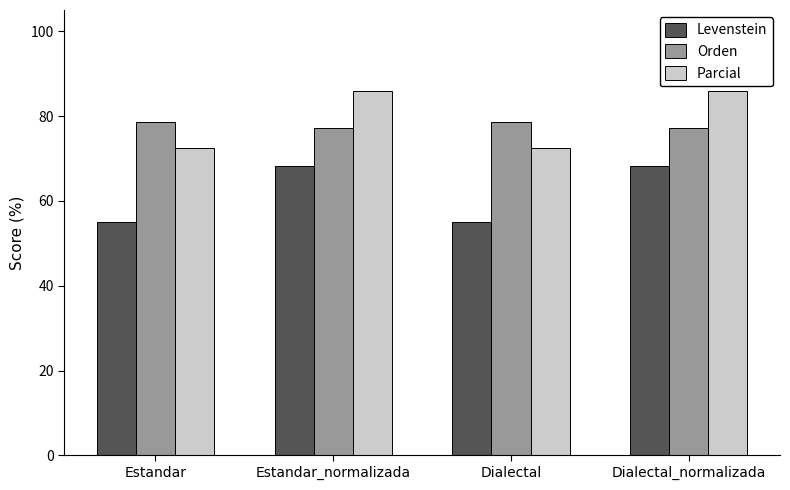

Read the Levenstein value at Dialectal.

55.0